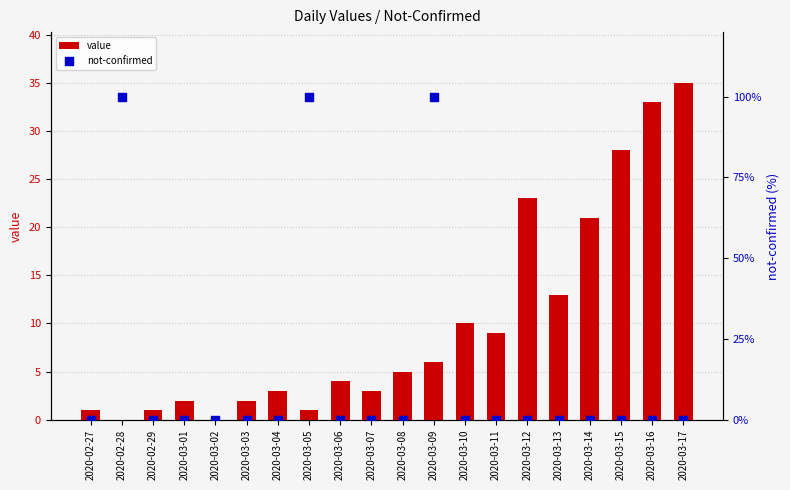

Which series contains the highest Y value?

not-confirmed